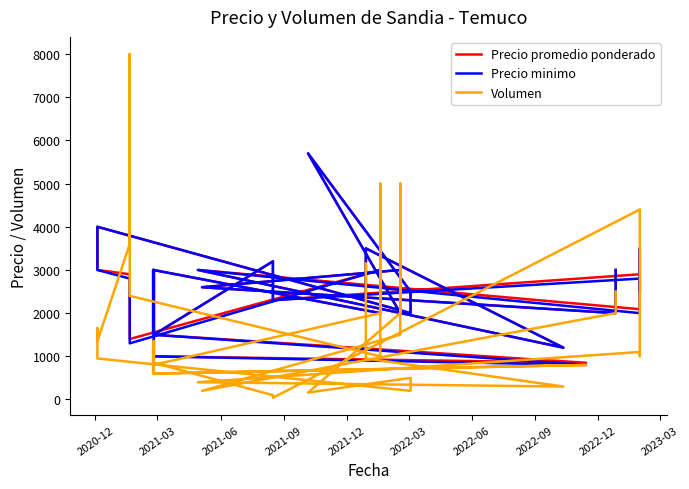

True or false: Precio promedio ponderado and Precio minimo cross at least once.

False